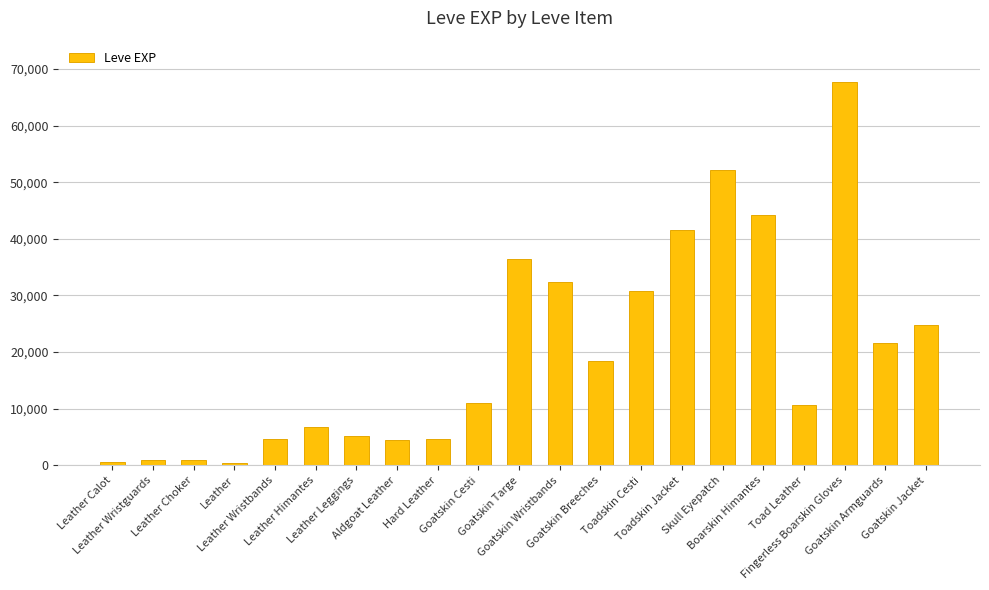

What is the change in value from Hard Leather to Boarskin Himantes?

+39570